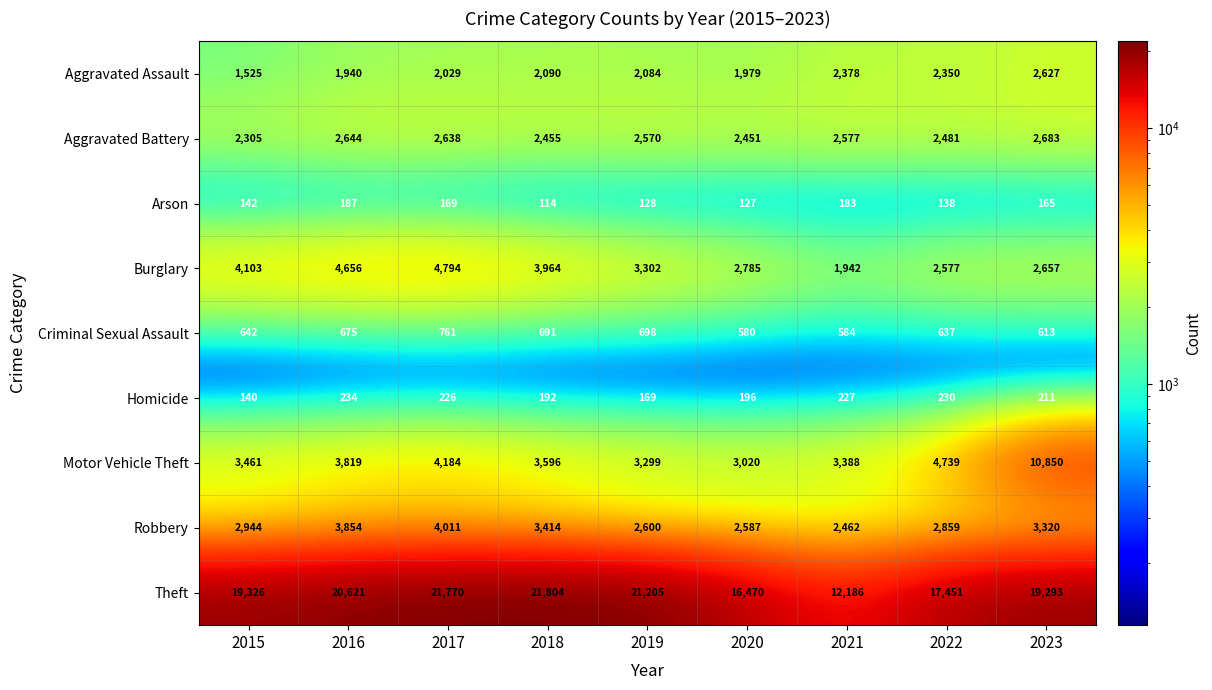

What is the maximum value shown in the chart?

21804